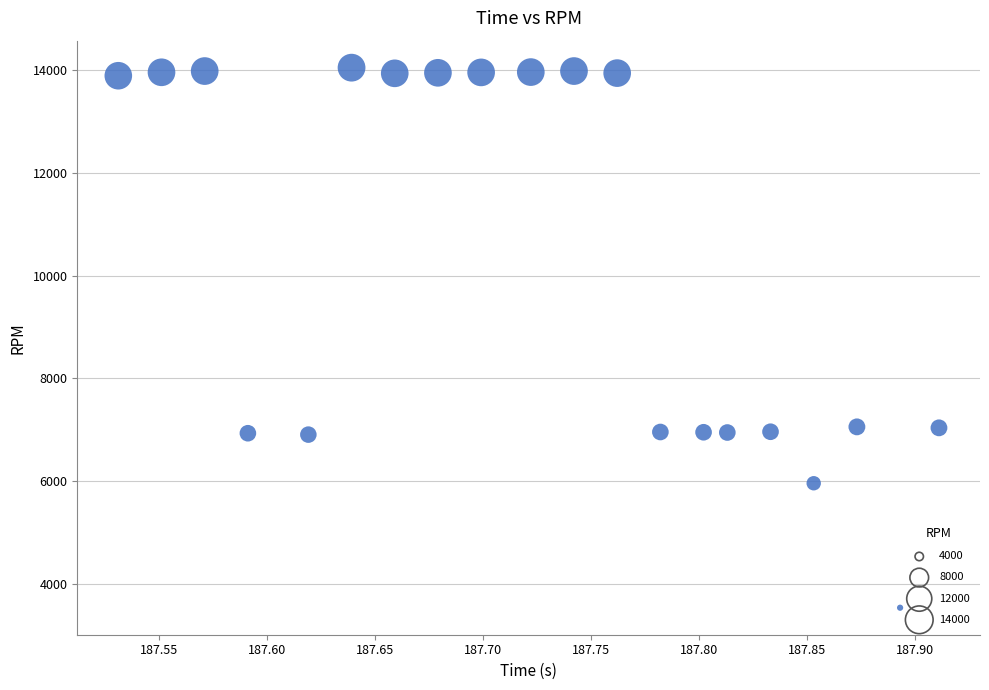

What is the range of Y values (max minus min)?

10517